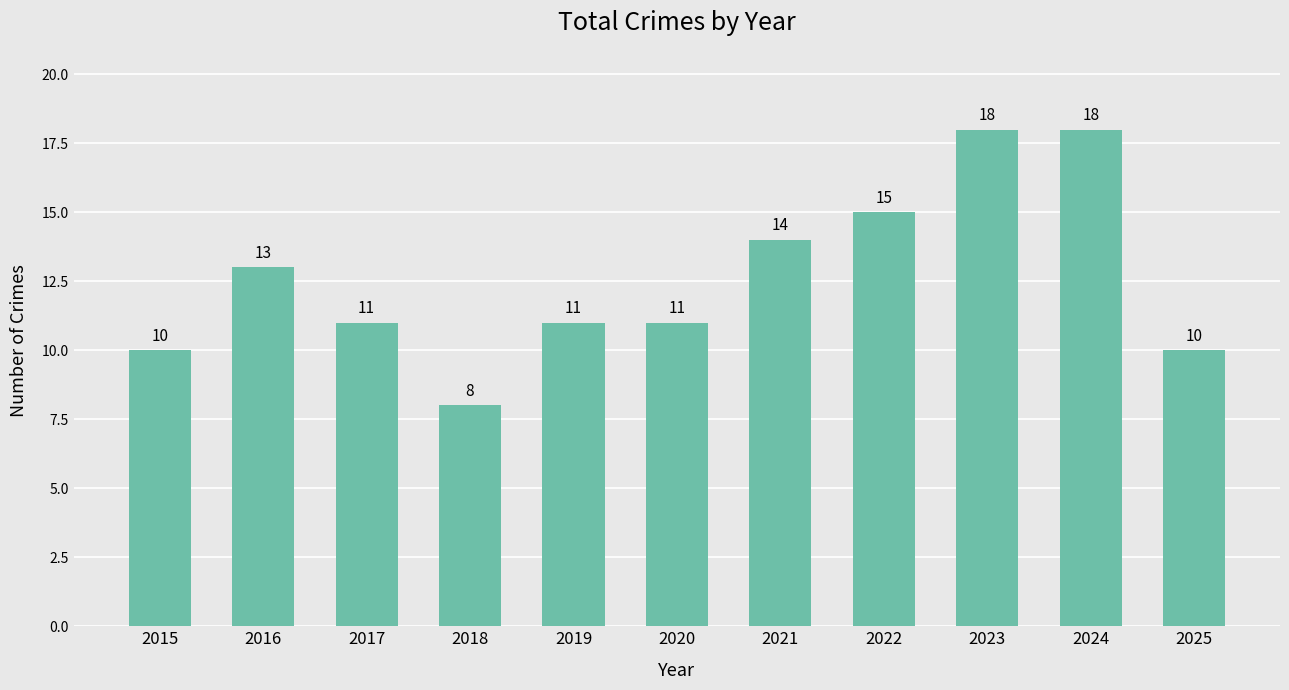

The chart shows a value of 25 at 2021. True or false?

False